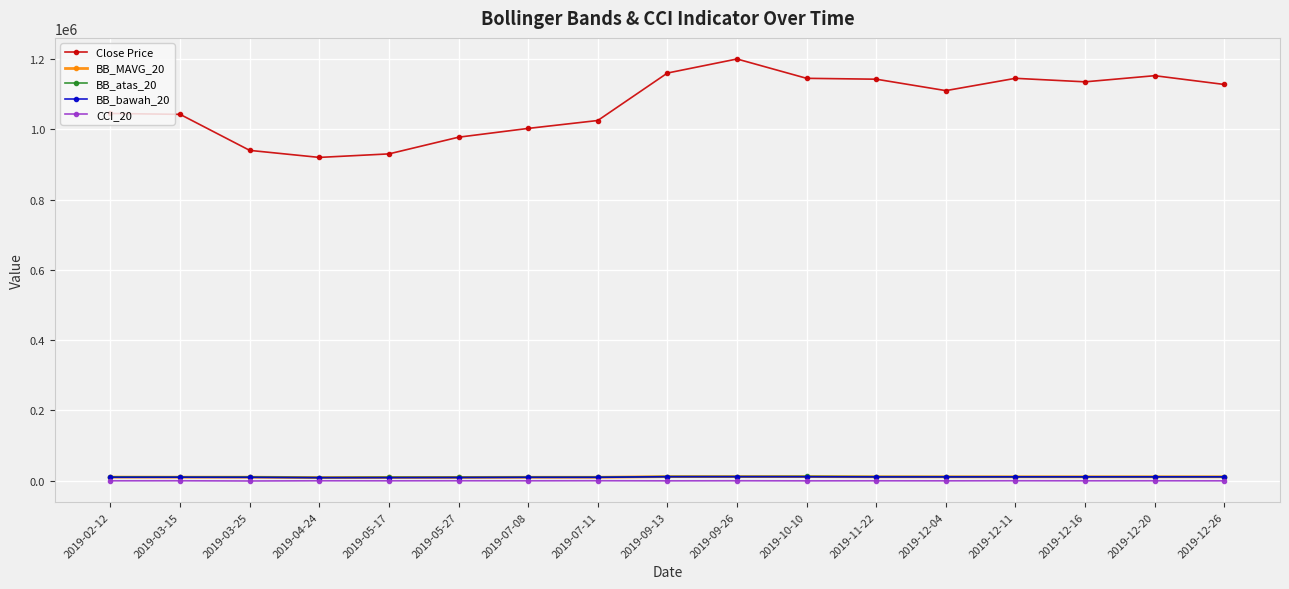

True or false: Close Price and BB_MAVG_20 intersect in this chart.

False